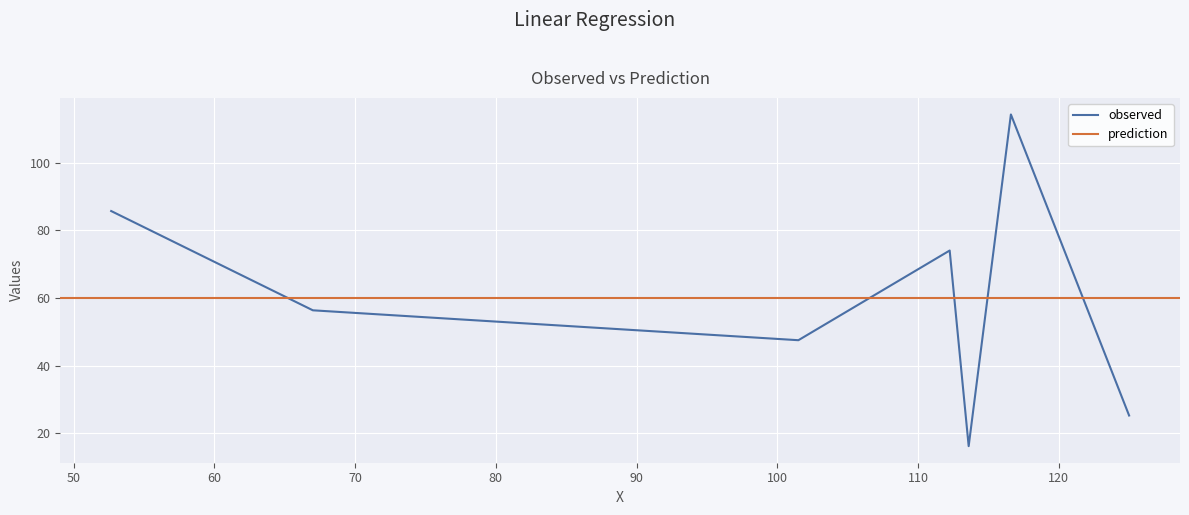

What is the lowest value of the observed series?

16.2